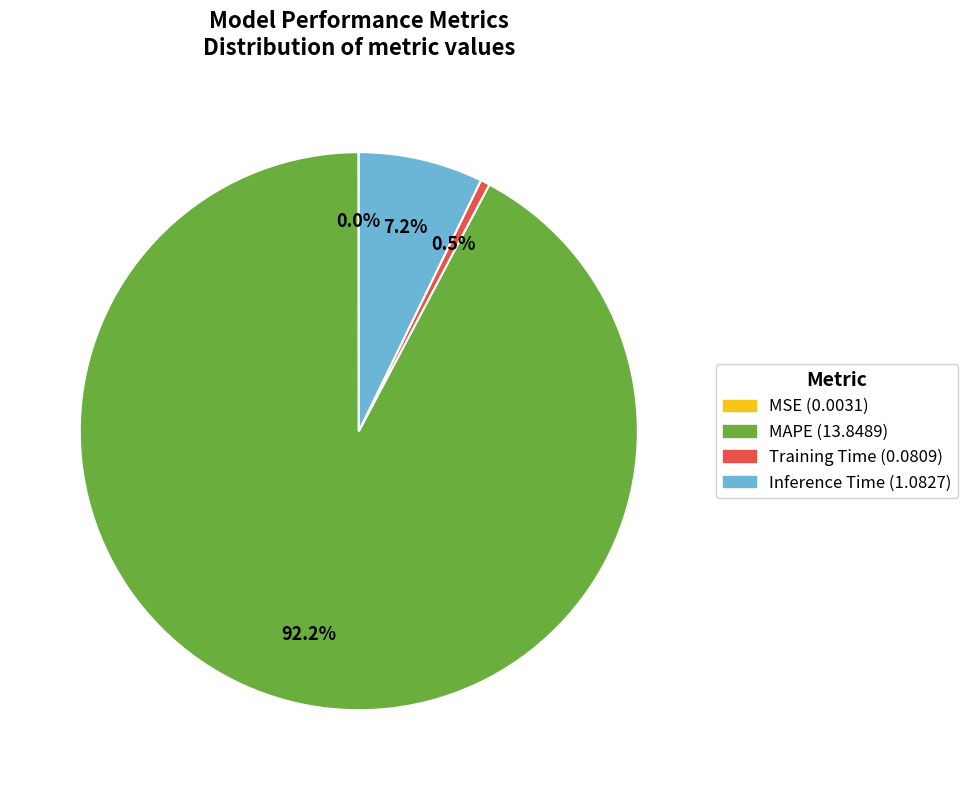

Does Training Time represent more than half of the total?

No